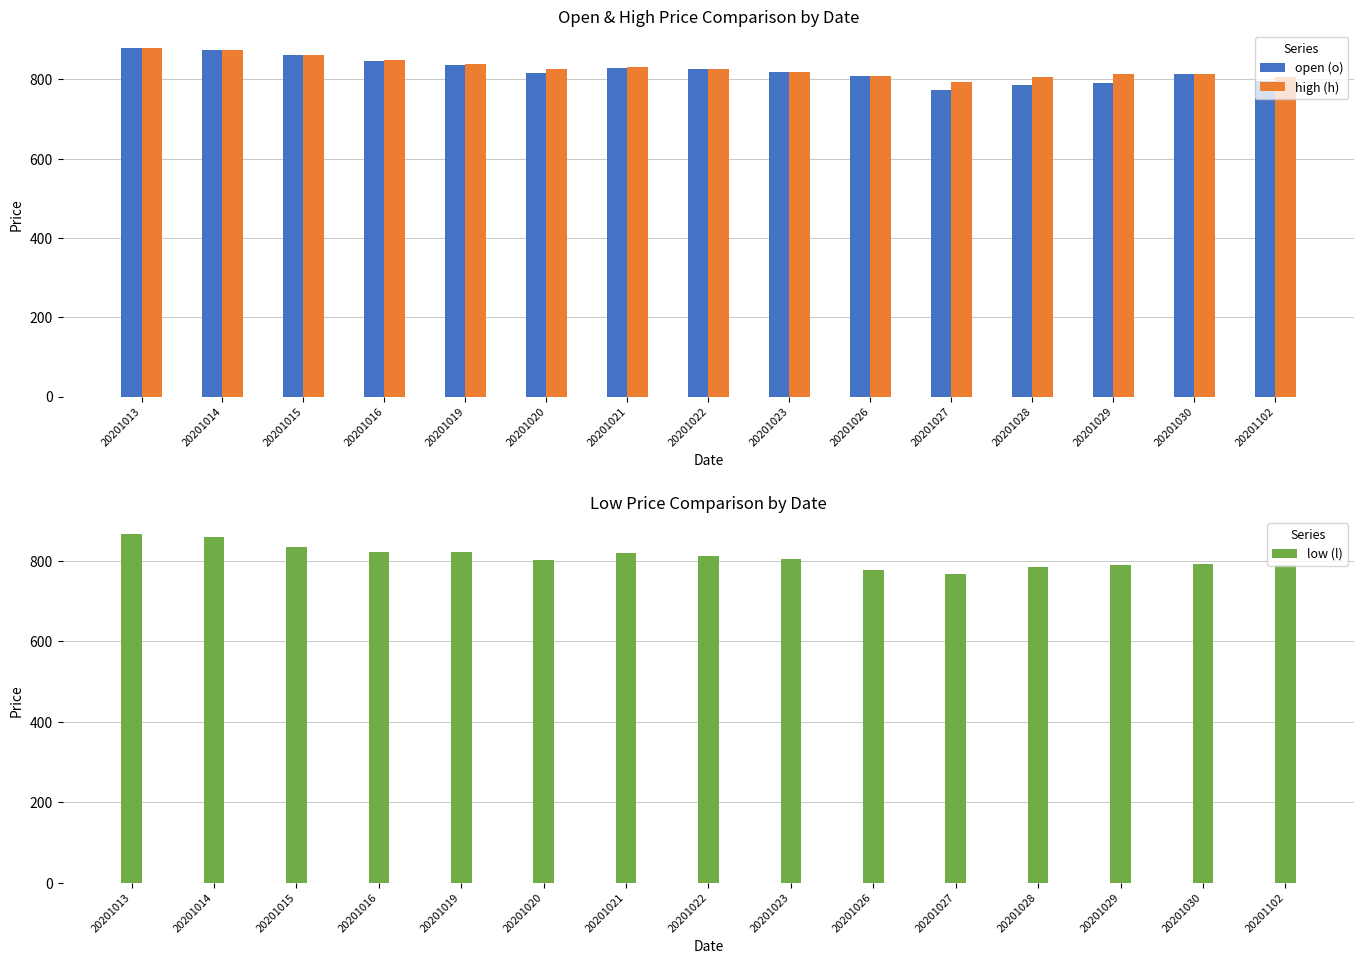

List the series in order of their peak value, lowest first.

low (l), open (o), high (h)